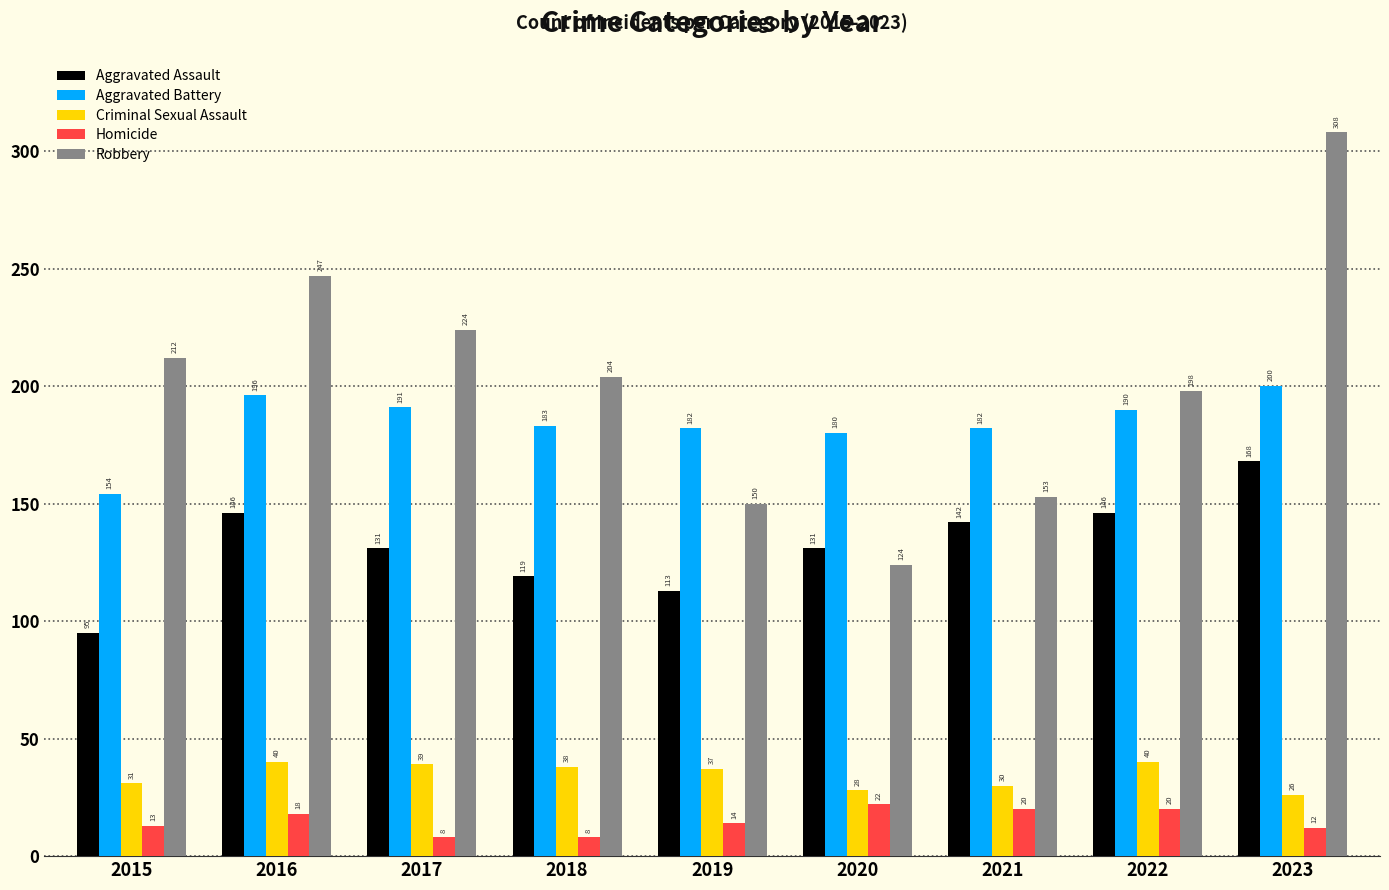

Reading left to right, extract all data points from this chart.

Aggravated Assault: 2015=95	2016=146	2017=131	2018=119	2019=113	2020=131	2021=142	2022=146	2023=168
Aggravated Battery: 2015=154	2016=196	2017=191	2018=183	2019=182	2020=180	2021=182	2022=190	2023=200
Criminal Sexual Assault: 2015=31	2016=40	2017=39	2018=38	2019=37	2020=28	2021=30	2022=40	2023=26
Homicide: 2015=13	2016=18	2017=8	2018=8	2019=14	2020=22	2021=20	2022=20	2023=12
Robbery: 2015=212	2016=247	2017=224	2018=204	2019=150	2020=124	2021=153	2022=198	2023=308